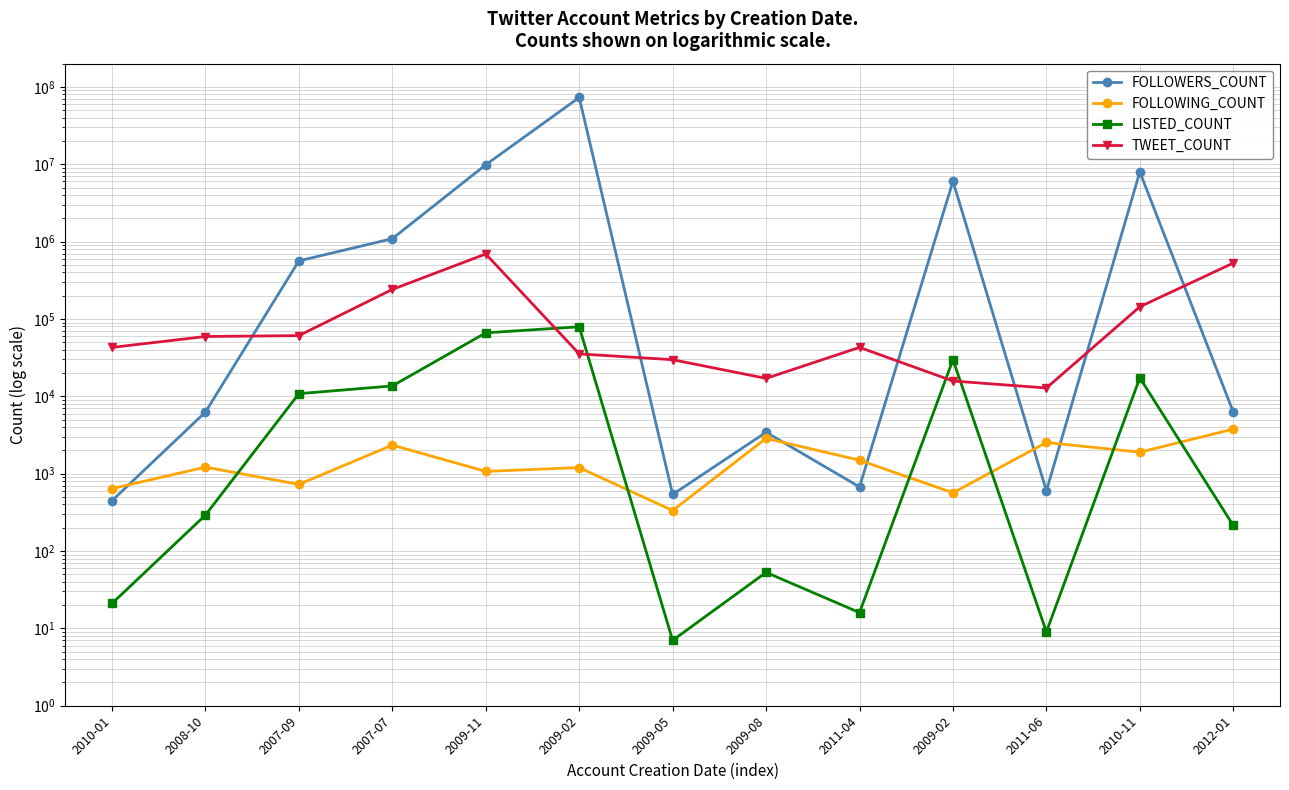

List the series in order of their peak value, lowest first.

FOLLOWING_COUNT, LISTED_COUNT, TWEET_COUNT, FOLLOWERS_COUNT